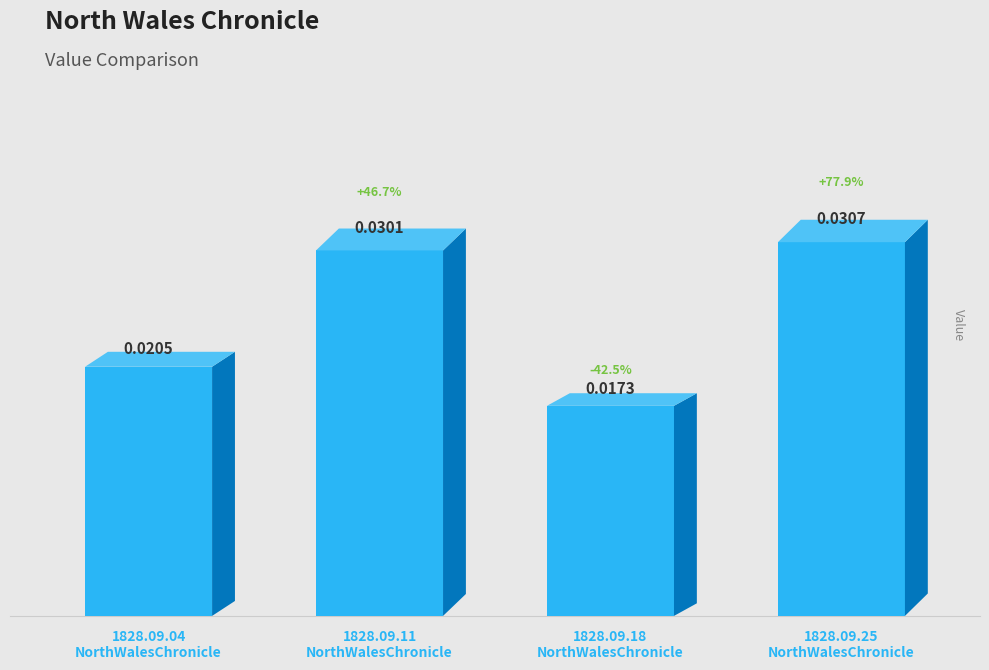

What position from the left is 1828.09.11
NorthWalesChronicle?

2